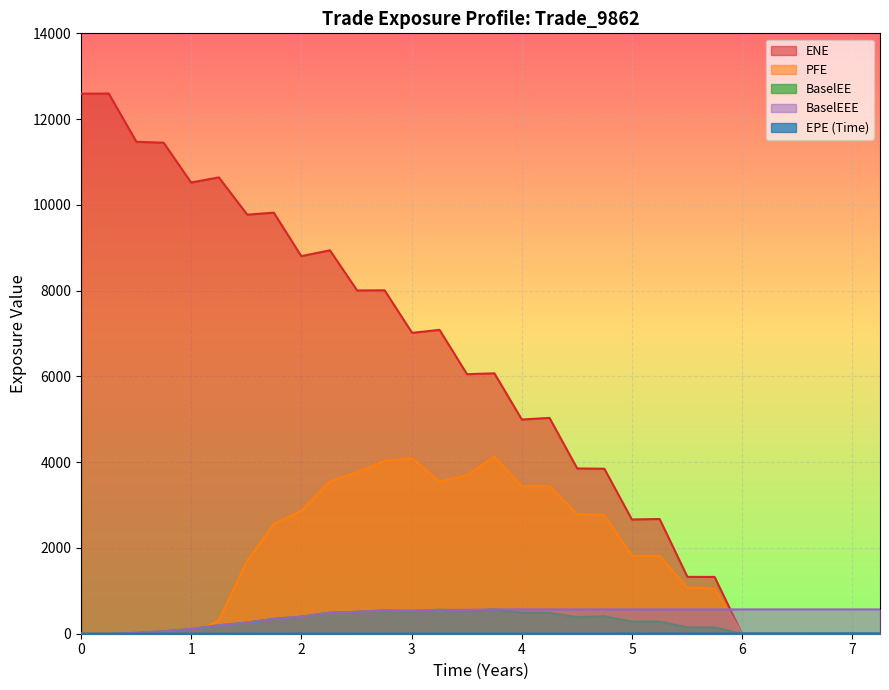

Reading left to right, extract all data points from this chart.

EPE: 0.0	0.3	0.5	0.7	1.0	1.3	1.5	1.7	2.0	2.3	2.5	2.8	3.0	3.3	3.5	3.8	4.0	4.3	4.5	4.7	5.0	5.3	5.5	5.7	6.0	6.3	6.5	6.7	7.0	7.3
ENE: 12592.7	12596.0	11469.7	11450.3	10521.8	10640.7	9772.3	9818.3	8805.3	8939.8	8004.2	8008.2	7016.7	7085.0	6052.0	6072.3	4995.1	5032.6	3854.4	3846.6	2664.7	2674.5	1325.5	1324.2	0.0	0.0	0.0	0.0	0.0	0.0
PFE: 0.0	0.0	0.0	0.0	0.0	310.7	1704.5	2558.3	2866.8	3554.7	3763.5	4028.5	4098.2	3544.6	3699.6	4126.8	3438.9	3442.7	2787.6	2769.1	1816.0	1813.7	1074.2	1054.2	0.0	0.0	0.0	0.0	0.0	0.0
BaselEE: 0.0	0.0	20.0	57.3	108.2	196.1	261.2	346.7	397.9	491.7	511.0	544.0	518.7	556.9	527.0	566.9	490.4	486.6	385.7	407.4	283.9	283.8	147.3	148.6	0.0	0.0	0.0	0.0	0.0	0.0
BaselEEE: 0.0	0.0	20.0	57.3	108.2	196.1	261.2	346.7	397.9	491.7	511.0	544.0	544.0	556.9	556.9	566.9	566.9	566.9	566.9	566.9	566.9	566.9	566.9	566.9	566.9	566.9	566.9	566.9	566.9	566.9